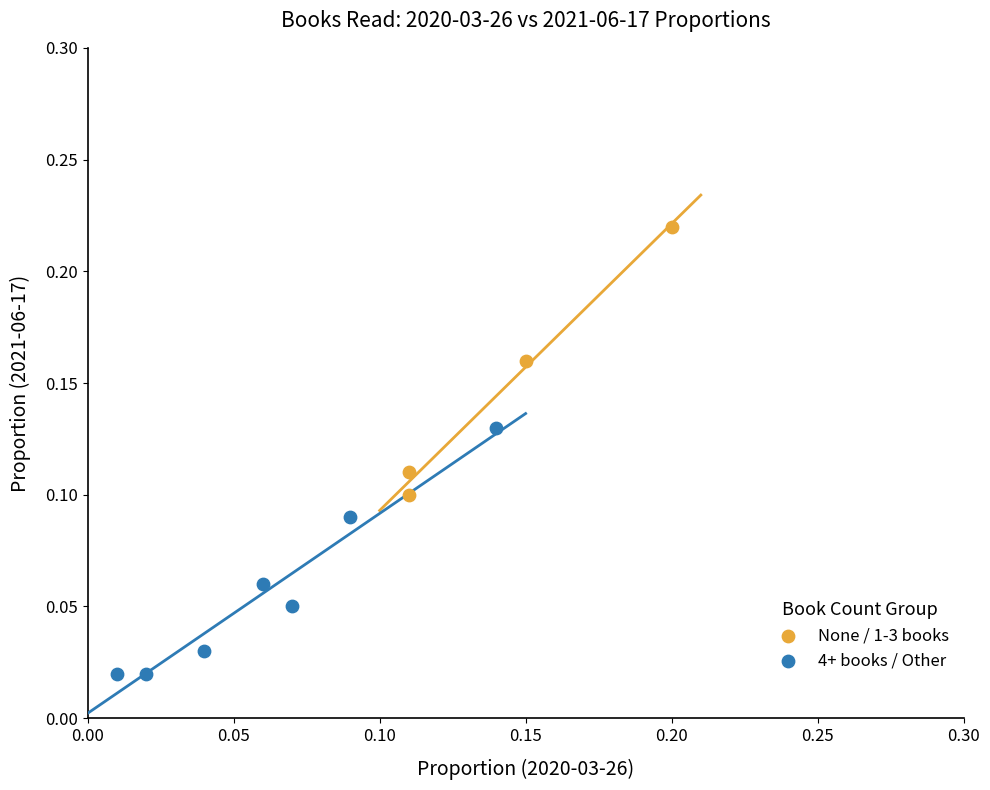

Which series reaches the minimum Y coordinate?

4+ books / Other